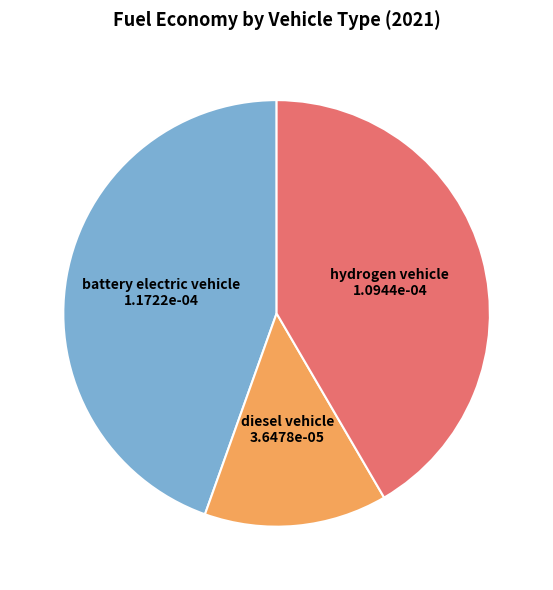

Which category has the smallest portion of the pie?

diesel vehicle